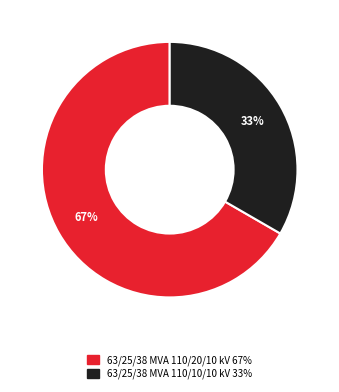

Count the number of slices in the pie.

2